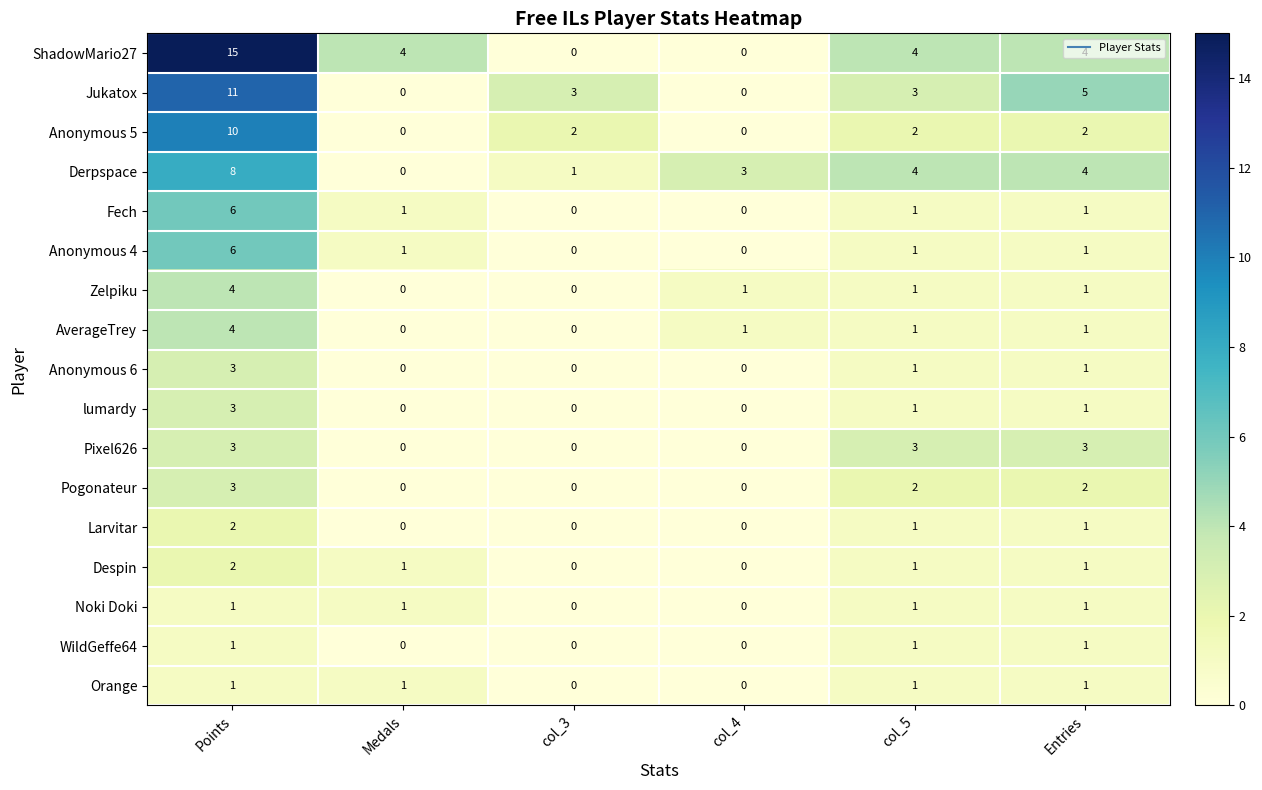

True or false: Derpspace has a value of 4 at col_5.

True